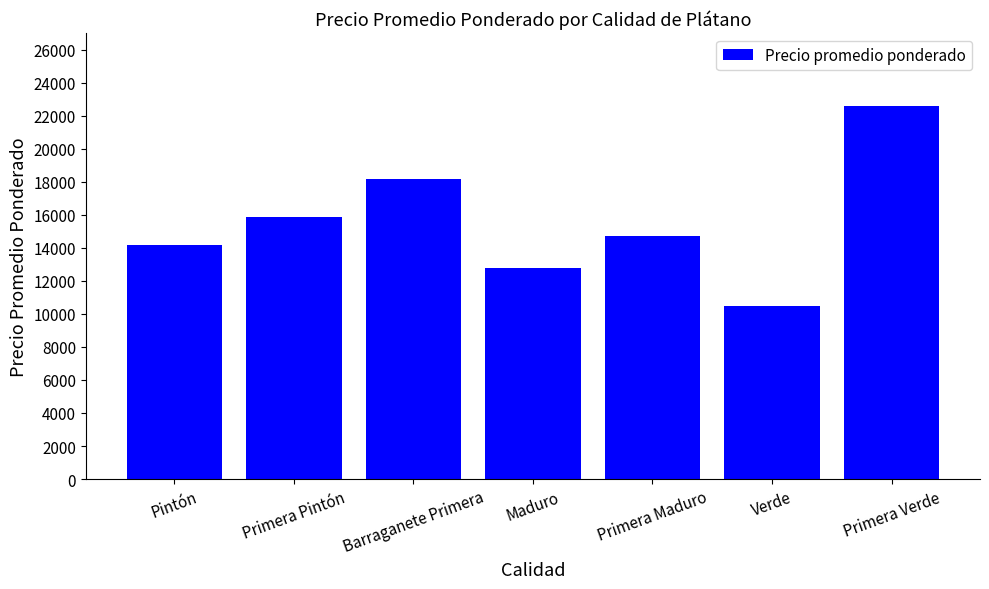

At which label does the data first exceed 14737?

Primera Pintón